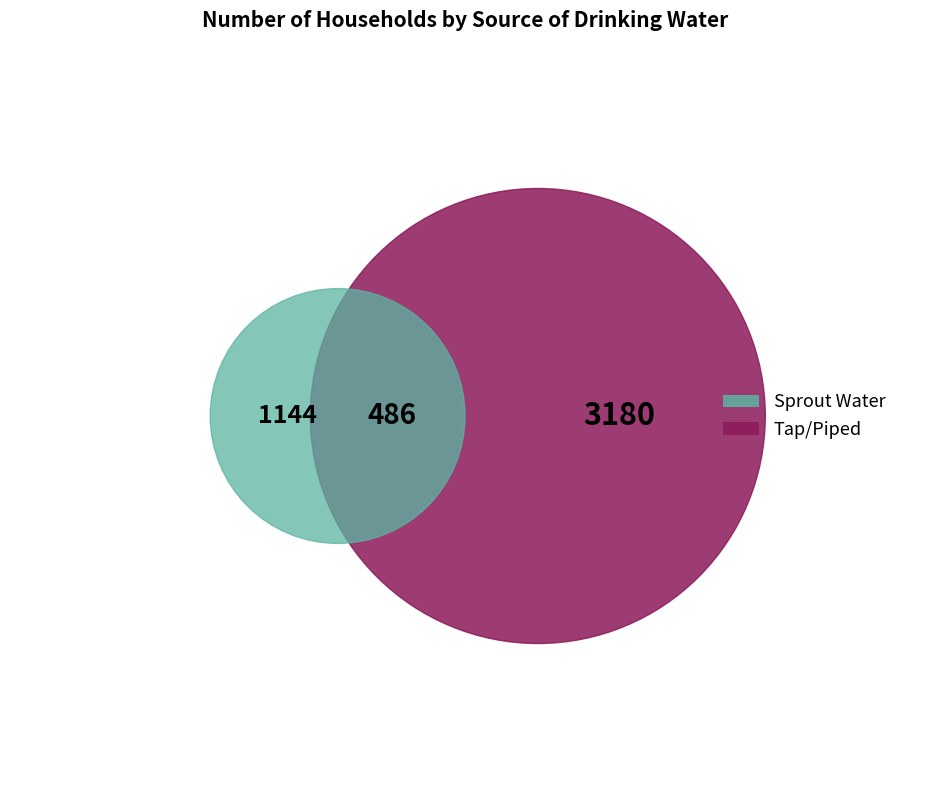

Which category has the biggest portion of the pie?

Tap/Piped